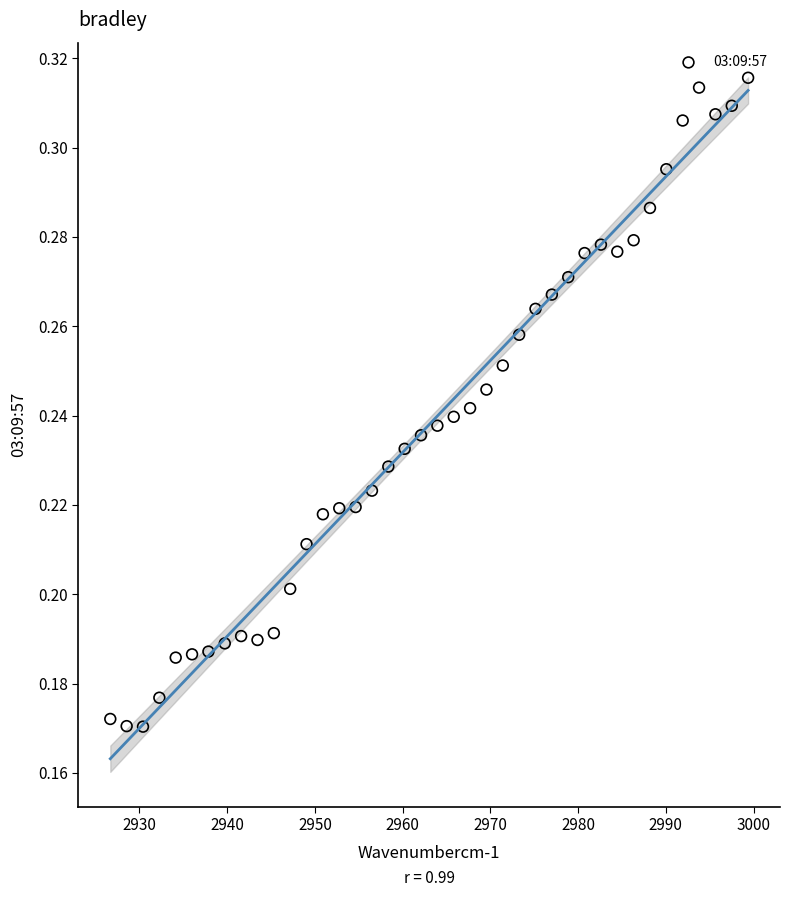

What is the range of X values (max minus min)?

72.7